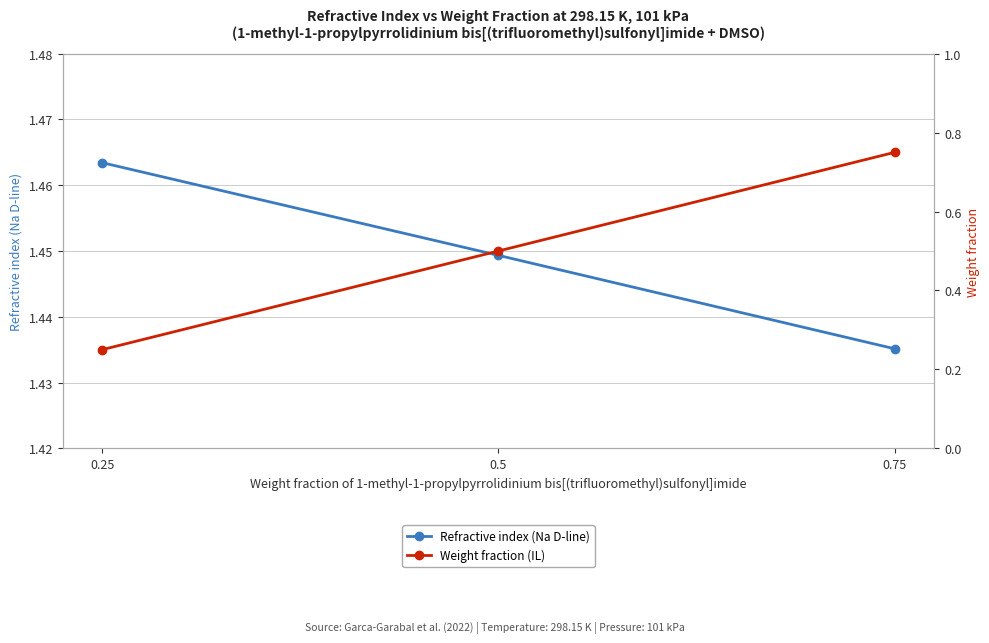

The value of Weight fraction (IL) at 0.75 is 0.8. True or false?

True